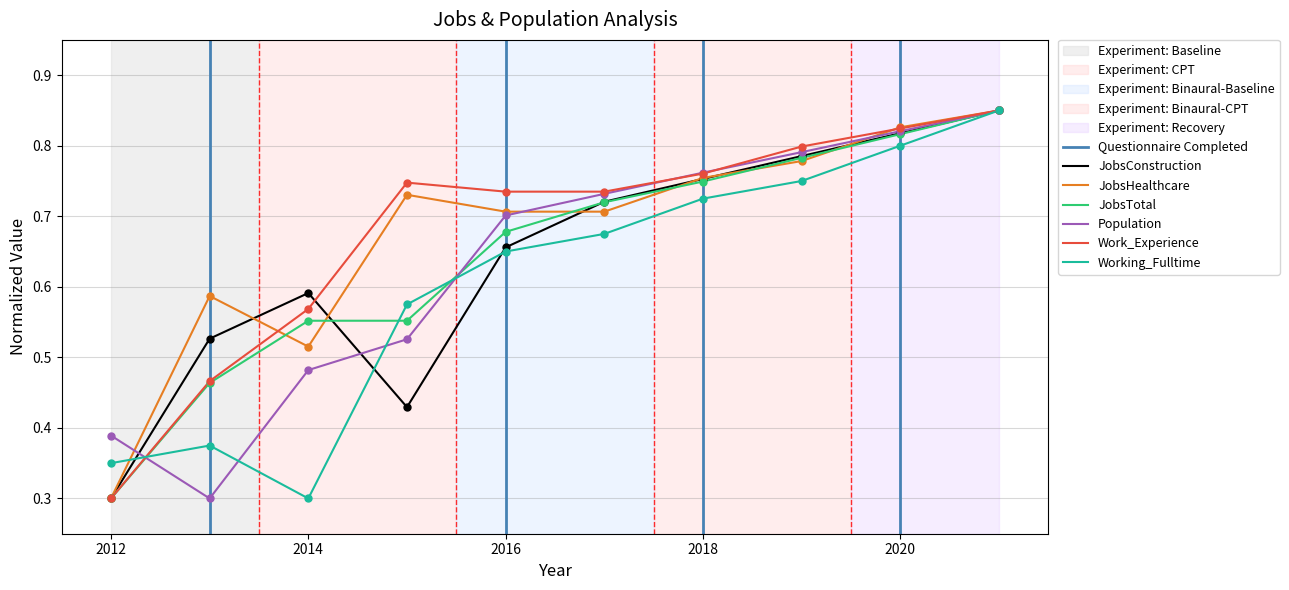

Is it true that JobsConstruction equals 0.1 at 2012?

False